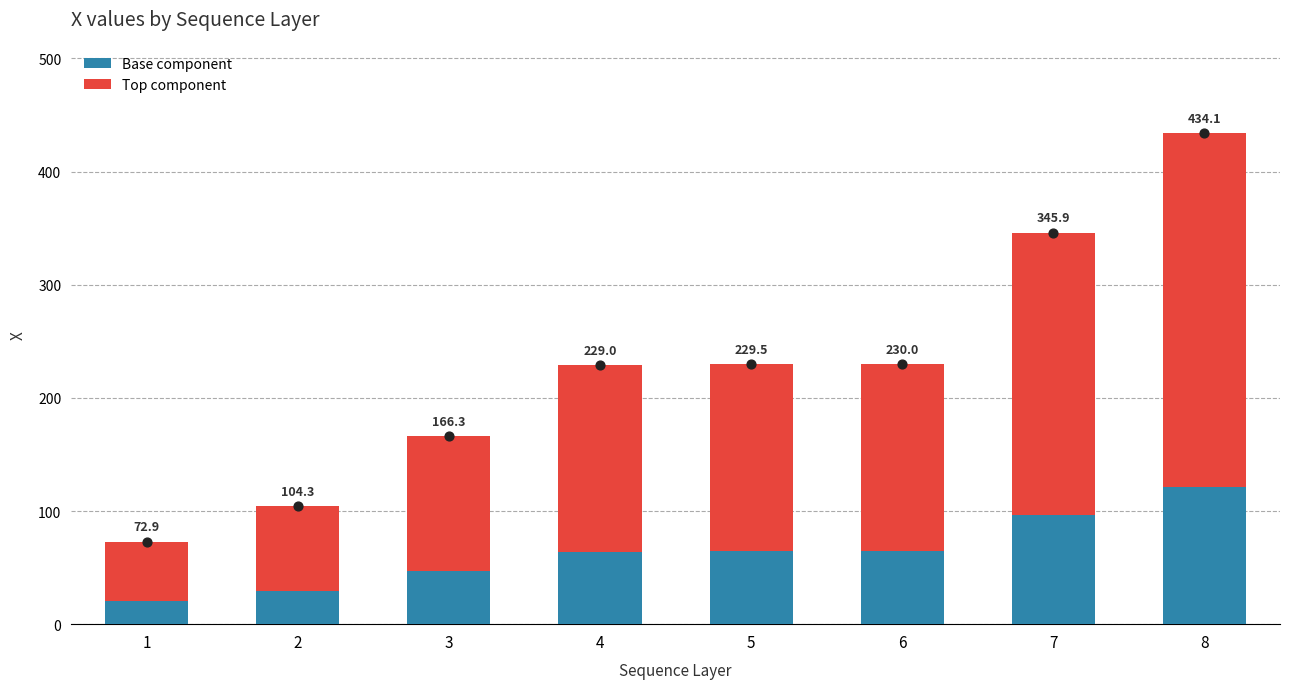

Which series has the widest spread of Y values?

Top component